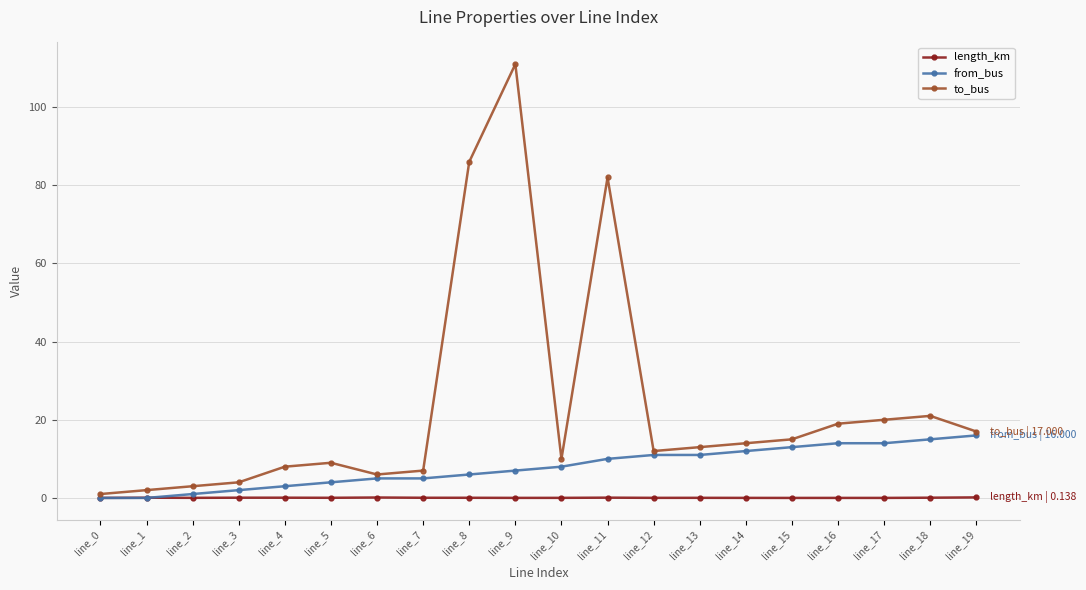

The value of to_bus at line_17 is 20.0. True or false?

True